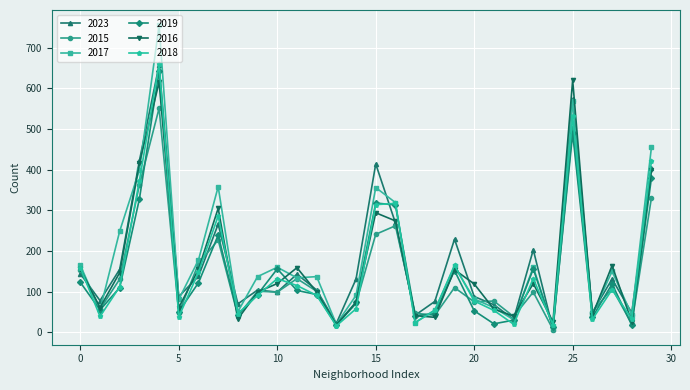

What is the average value of the 2023 series?

175